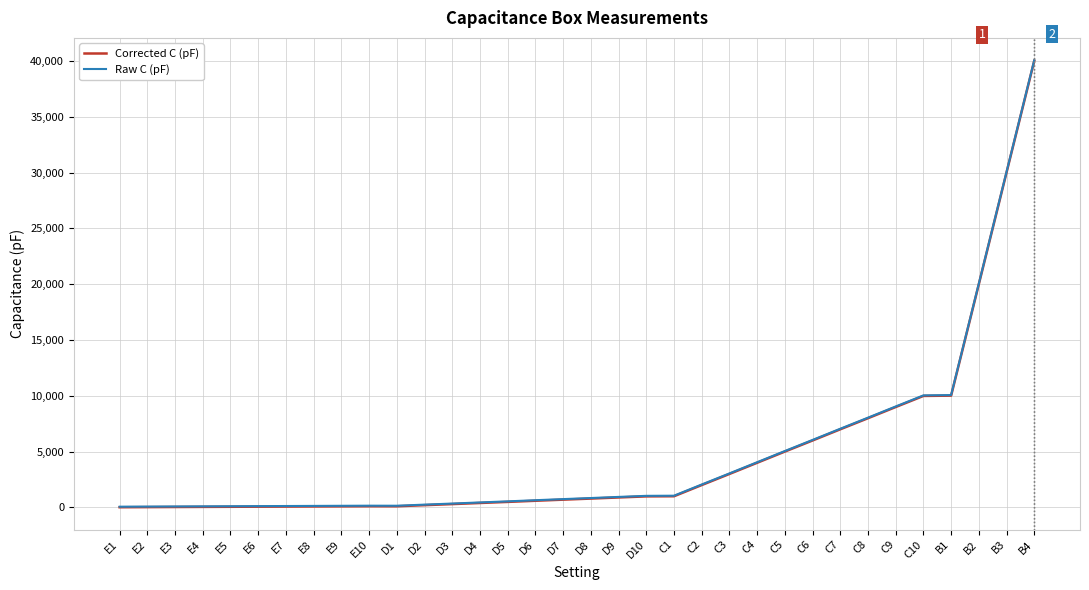

True or false: Corrected C (pF) and Raw C (pF) intersect in this chart.

False